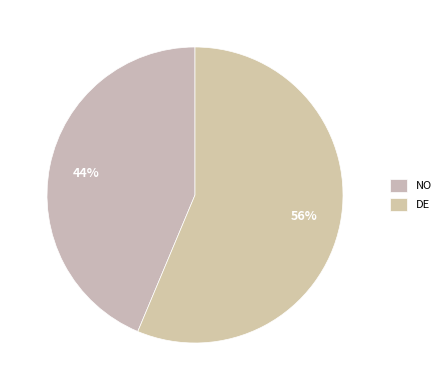

The NO slice represents 35% of the pie. True or false?

False